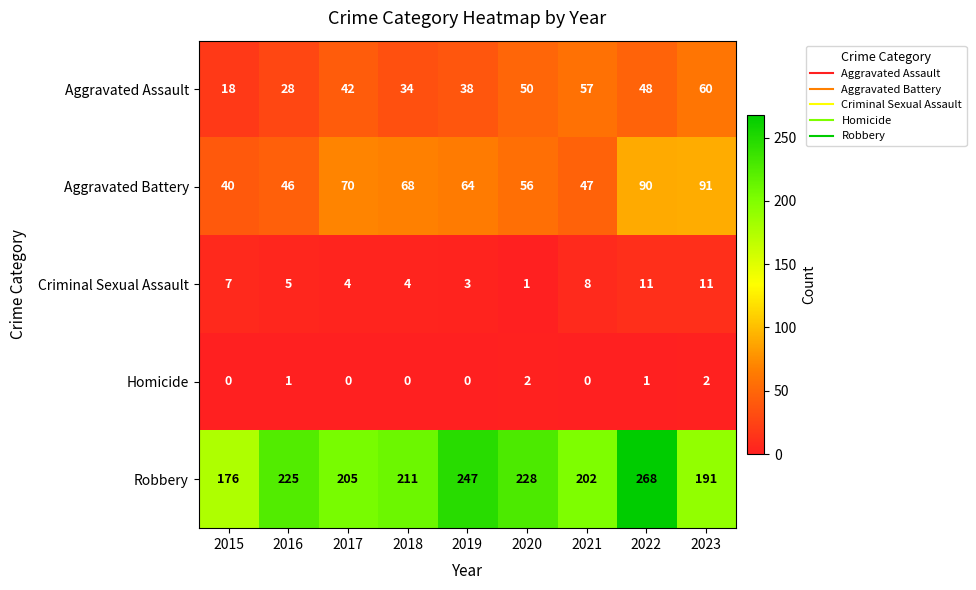

Rank the series at 2019 from lowest to highest value.

Homicide, Criminal Sexual Assault, Aggravated Assault, Aggravated Battery, Robbery